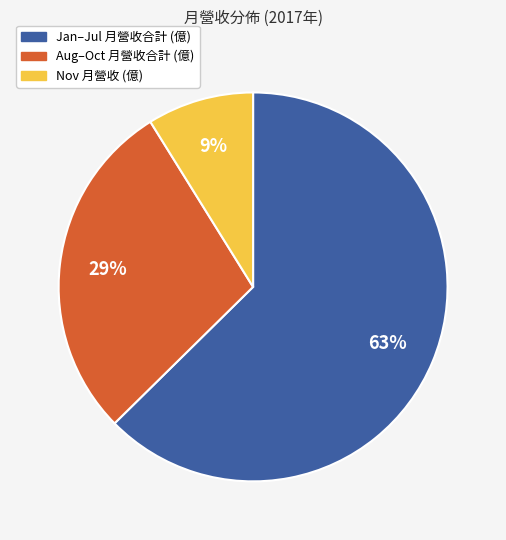

Does any single category account for the majority?

Yes